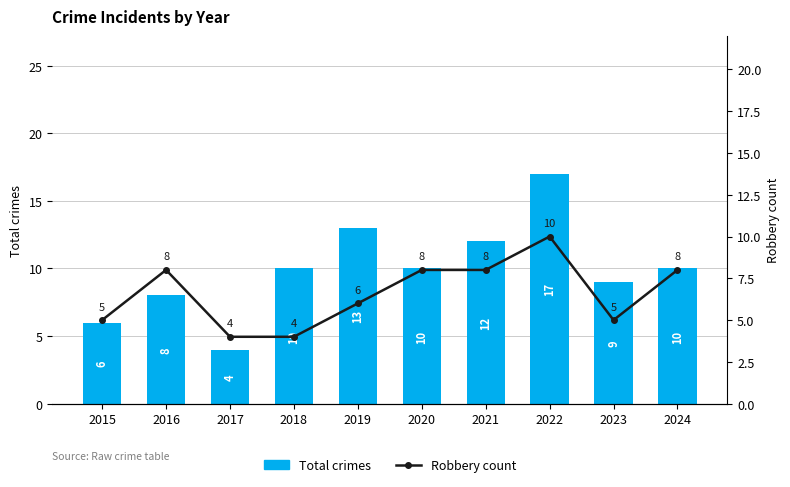

How many data points in Robbery are less than 8?

5